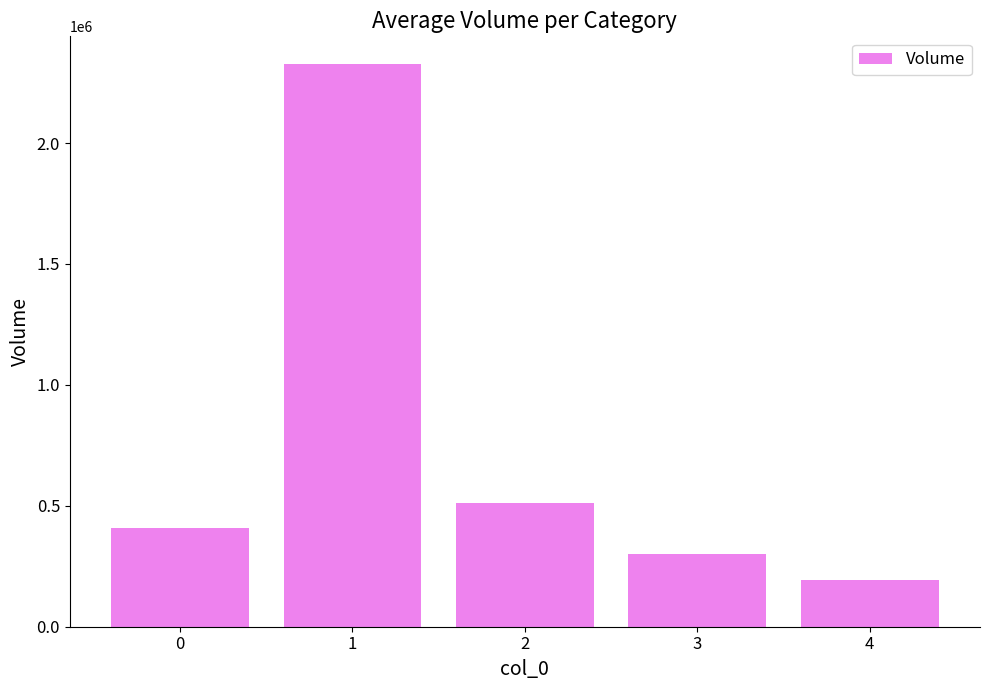

What is the difference between the second highest and second lowest values?

210383.4